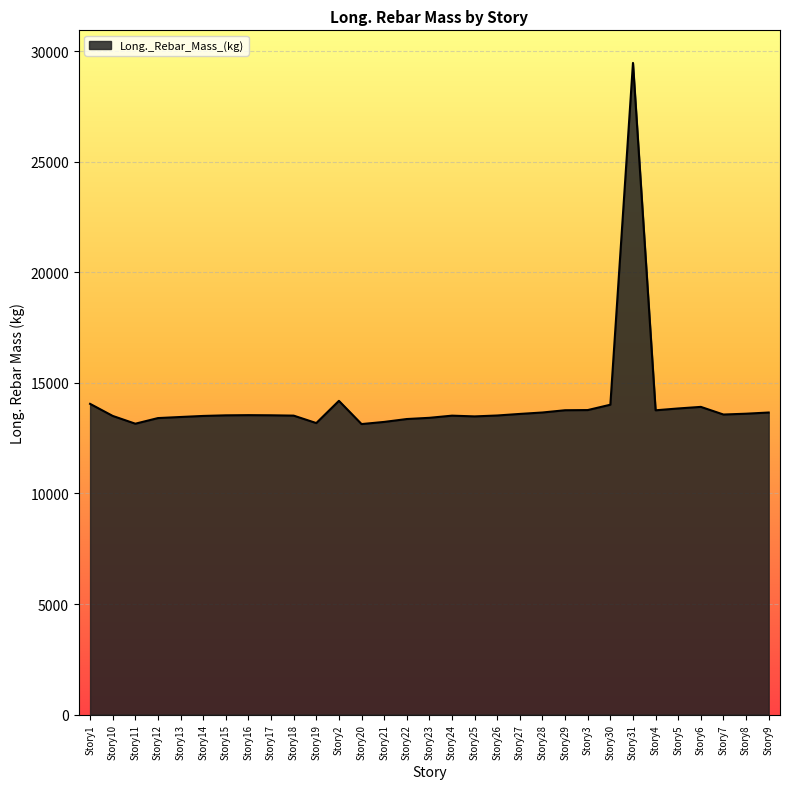

What is the ratio of the value at Story14 to the value at Story15?

1.0